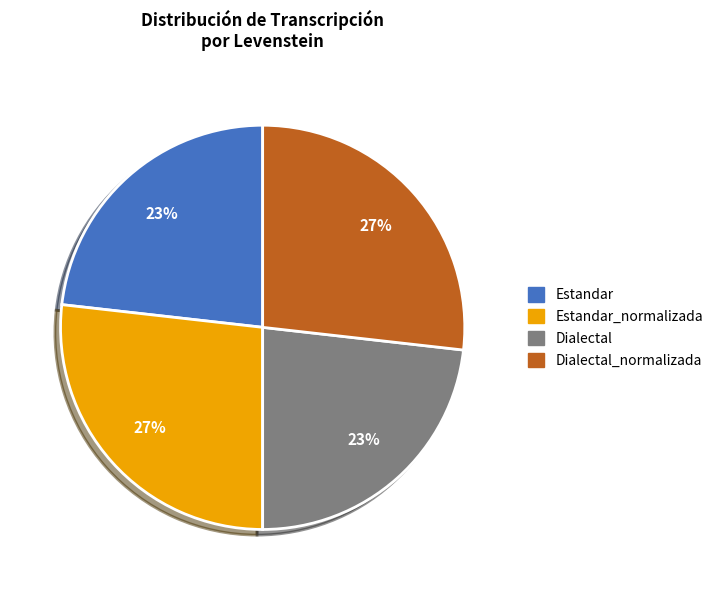

To the nearest percent, what is the difference between the largest and smallest slice percentages?

4%